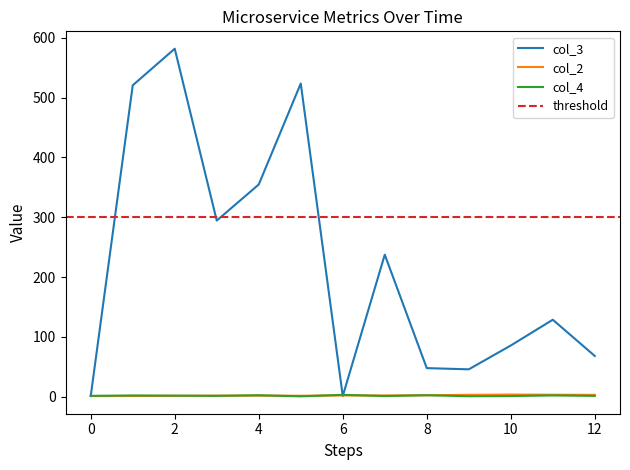

Does the chart display data point markers on the line(s)?

No